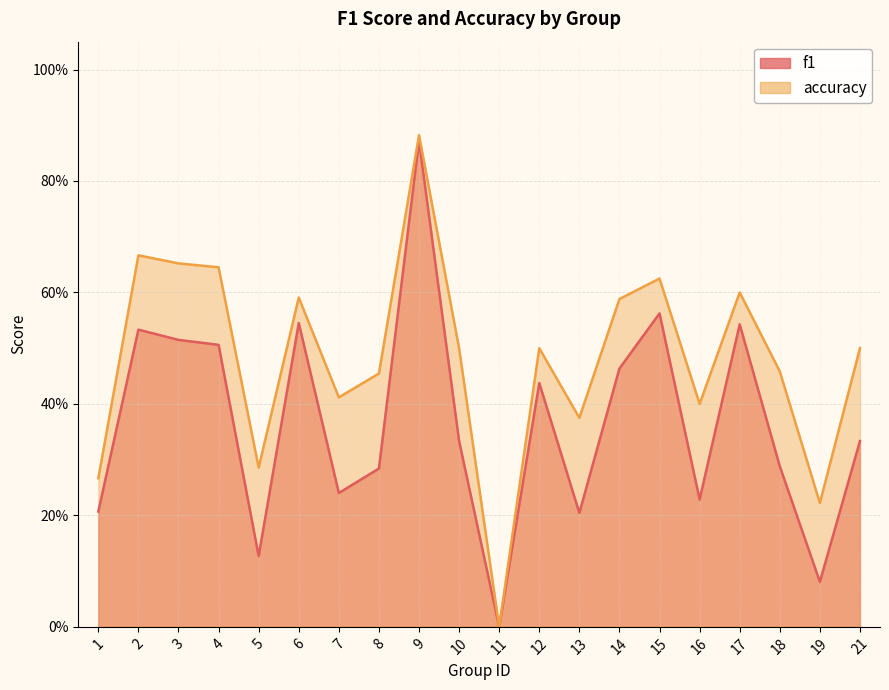

True or false: accuracy and f1 intersect in this chart.

False